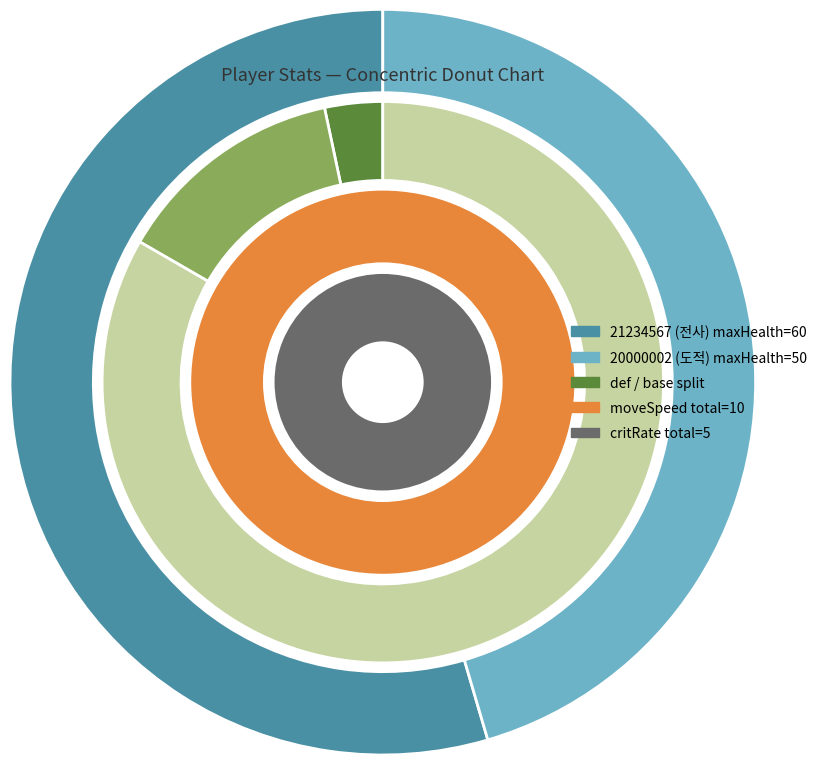

How many segments does this pie chart have?

2